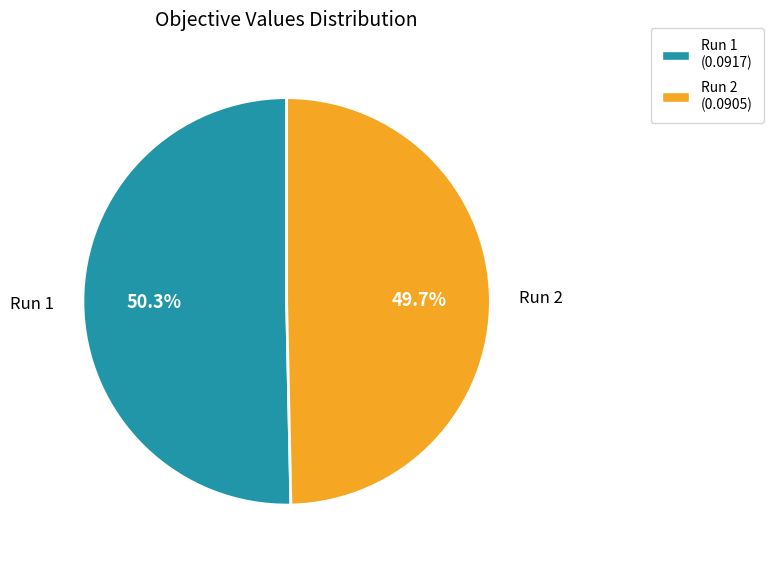

Combined, do Run 2 and Run 1 account for over 50%?

Yes